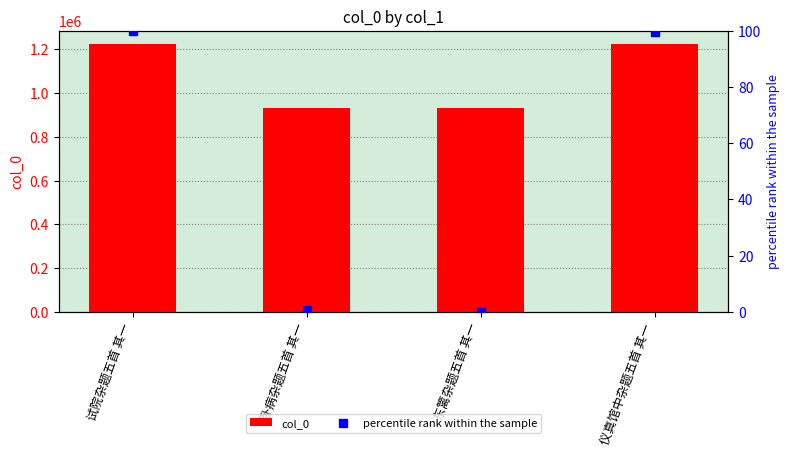

What are all the series names shown in the legend?

col_0, percentile rank within the sample